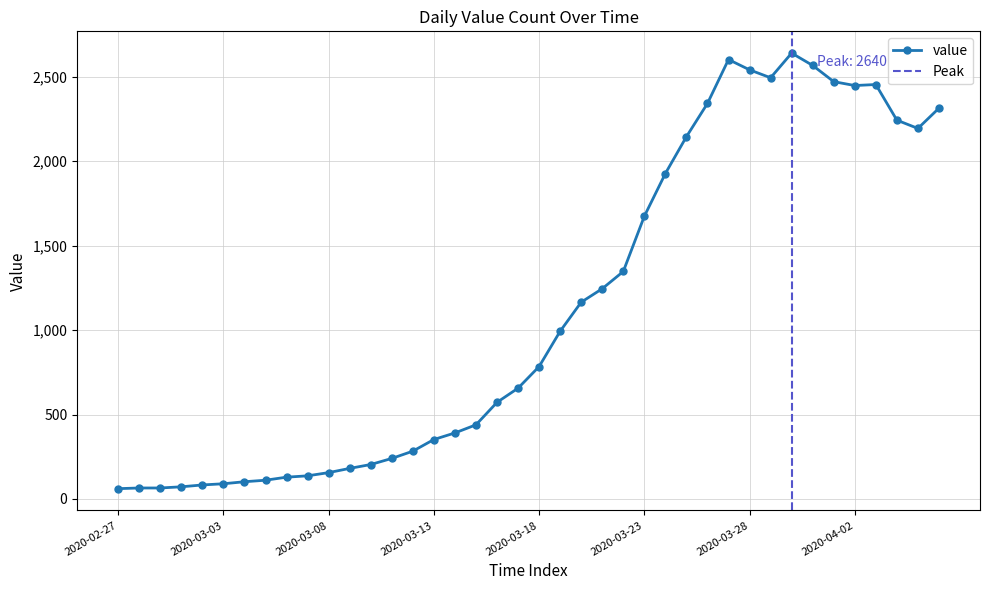

List the labels in order of value, smallest first.

2020-02-27, 2020-02-28, 2020-02-29, 2020-03-01, 2020-03-02, 2020-03-03, 2020-03-04, 2020-03-05, 2020-03-06, 2020-03-07, 2020-03-08, 2020-03-09, 2020-03-10, 2020-03-11, 2020-03-12, 2020-03-13, 2020-03-14, 2020-03-15, 2020-03-16, 2020-03-17, 2020-03-18, 2020-03-19, 2020-03-20, 2020-03-21, 2020-03-22, 2020-03-23, 2020-03-24, 2020-03-25, 2020-04-05, 2020-04-04, 2020-04-06, 2020-03-26, 2020-04-02, 2020-04-03, 2020-04-01, 2020-03-29, 2020-03-28, 2020-03-31, 2020-03-27, 2020-03-30